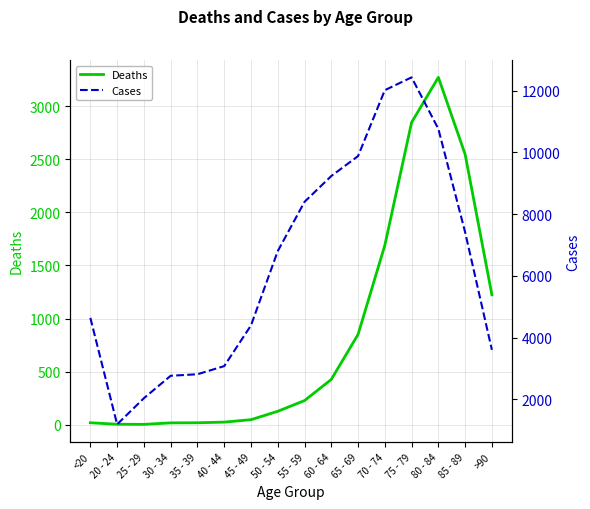

Reading right to left, what are all the values shown in this chart?

Deaths: 1224	2548	3273	2848	1690	850	426	227	126	47	24	18	17	3	4	18
Cases: 3604	7417	10764	12434	12018	9883	9236	8400	6803	4396	3078	2814	2765	2038	1191	4641